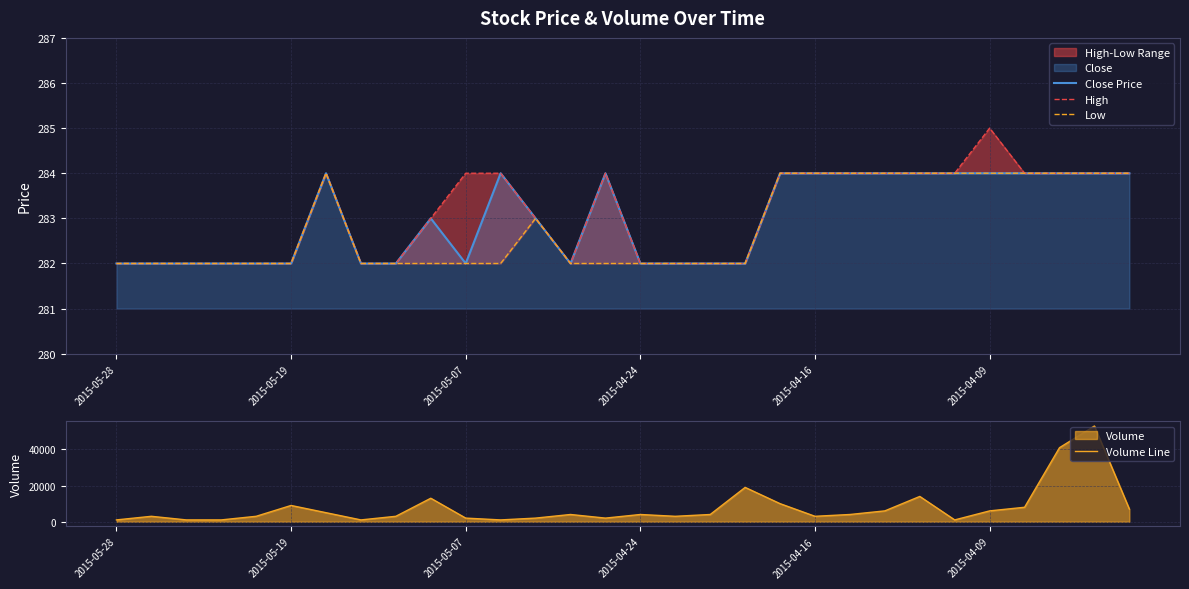

What is the value of the Volume Line point at the 8th from the left?

1000